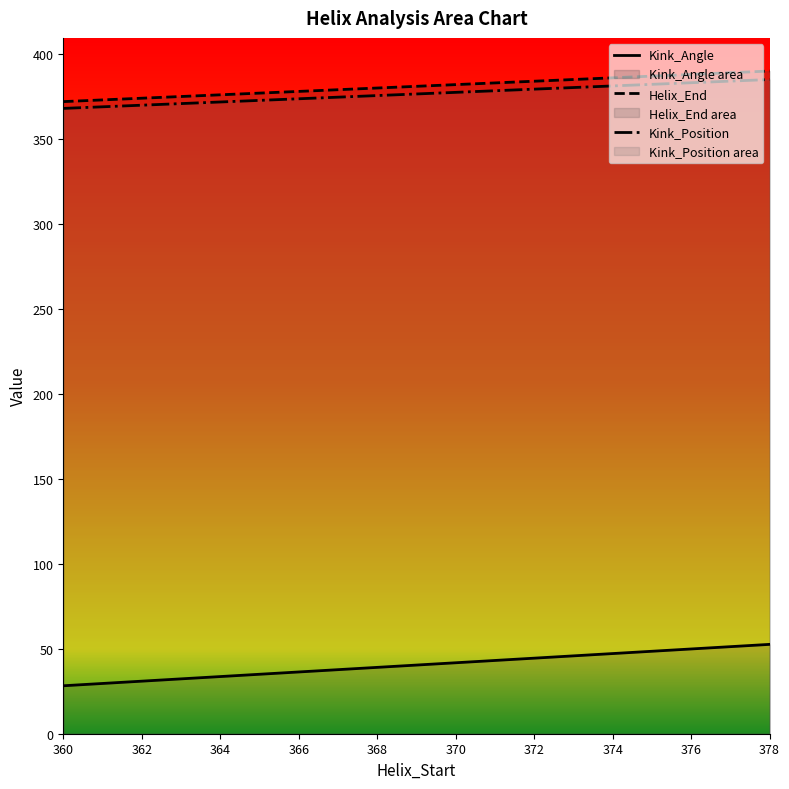

Which category has the highest value across all series?

378